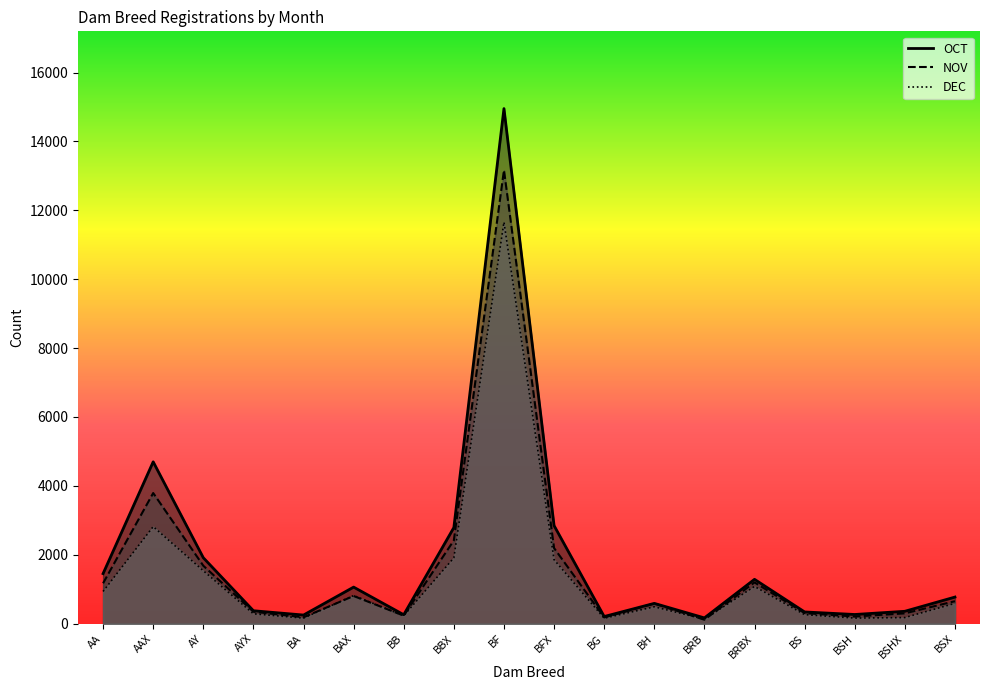

Which label corresponds to the largest value in the chart?

BF